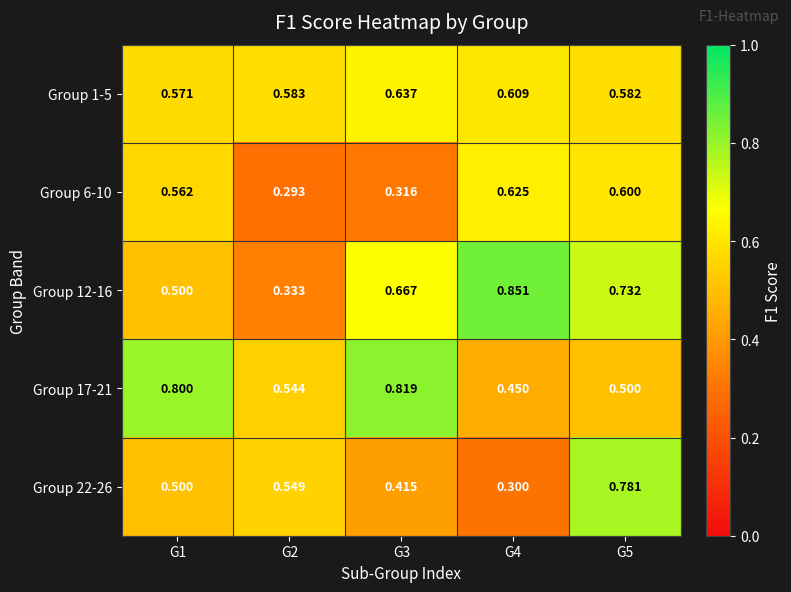

Which series has the largest range (max minus min)?

Group 12-16